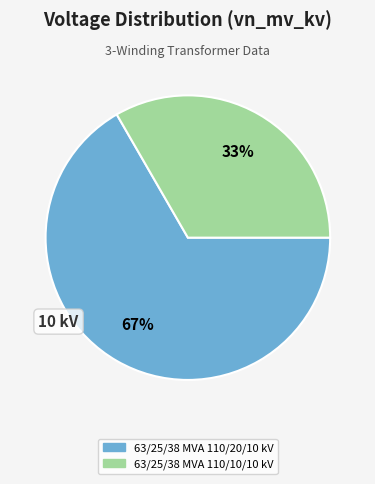

Between 63/25/38 MVA 110/20/10 kV and 63/25/38 MVA 110/10/10 kV, which is larger?

63/25/38 MVA 110/20/10 kV